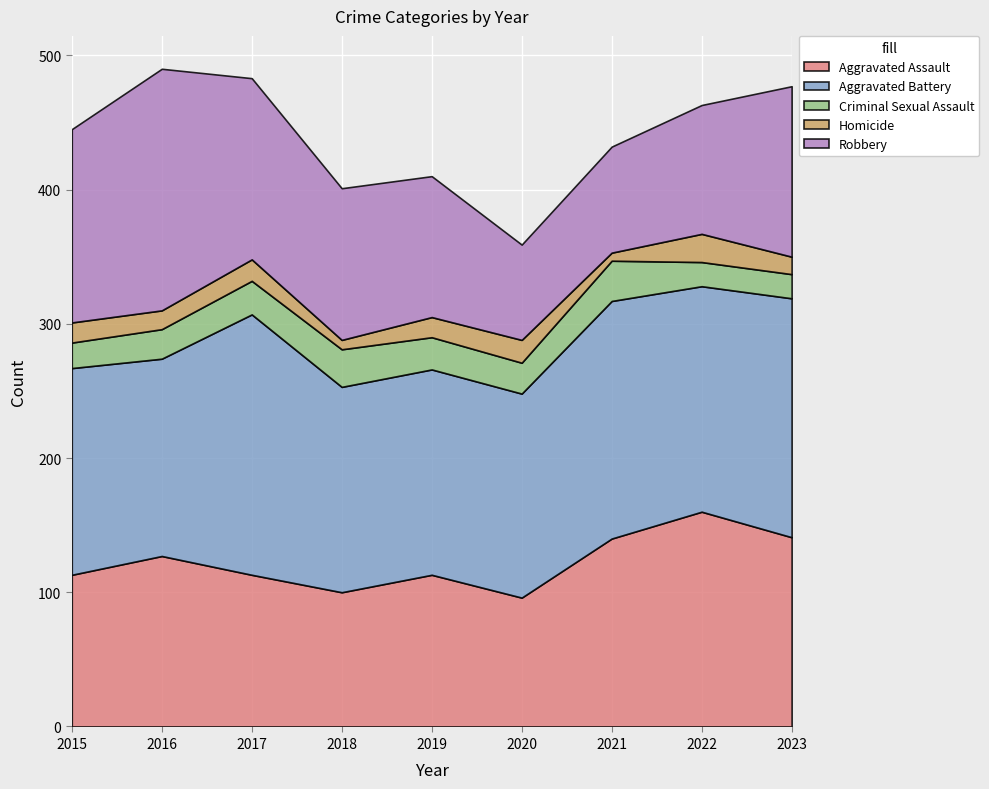

The value of Aggravated Battery at 2021 is 177. True or false?

True